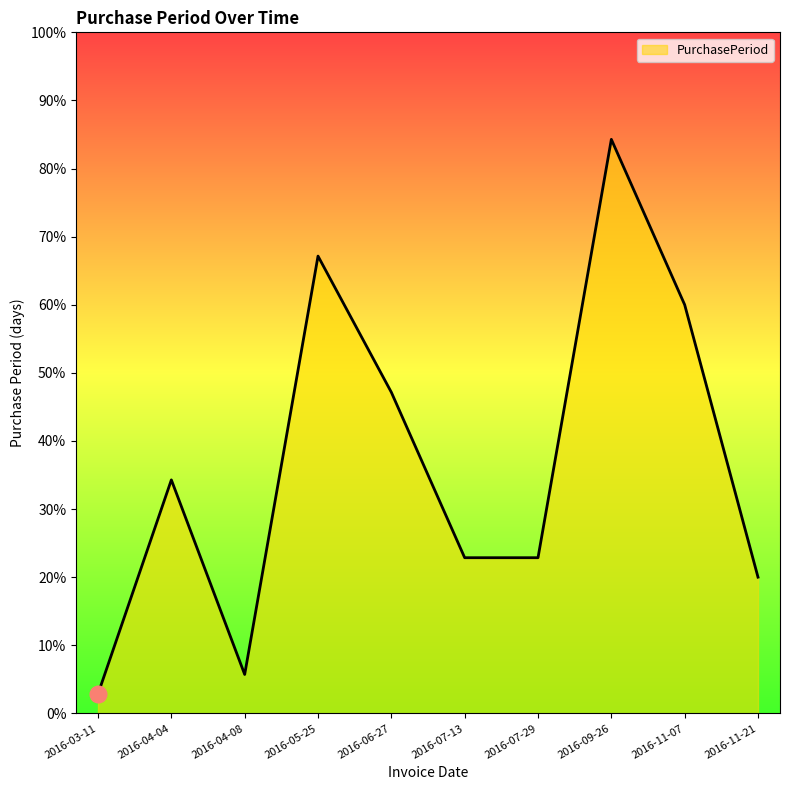

List the labels in order of value, smallest first.

2016-03-11, 2016-04-08, 2016-11-21, 2016-07-13, 2016-07-29, 2016-04-04, 2016-06-27, 2016-11-07, 2016-05-25, 2016-09-26